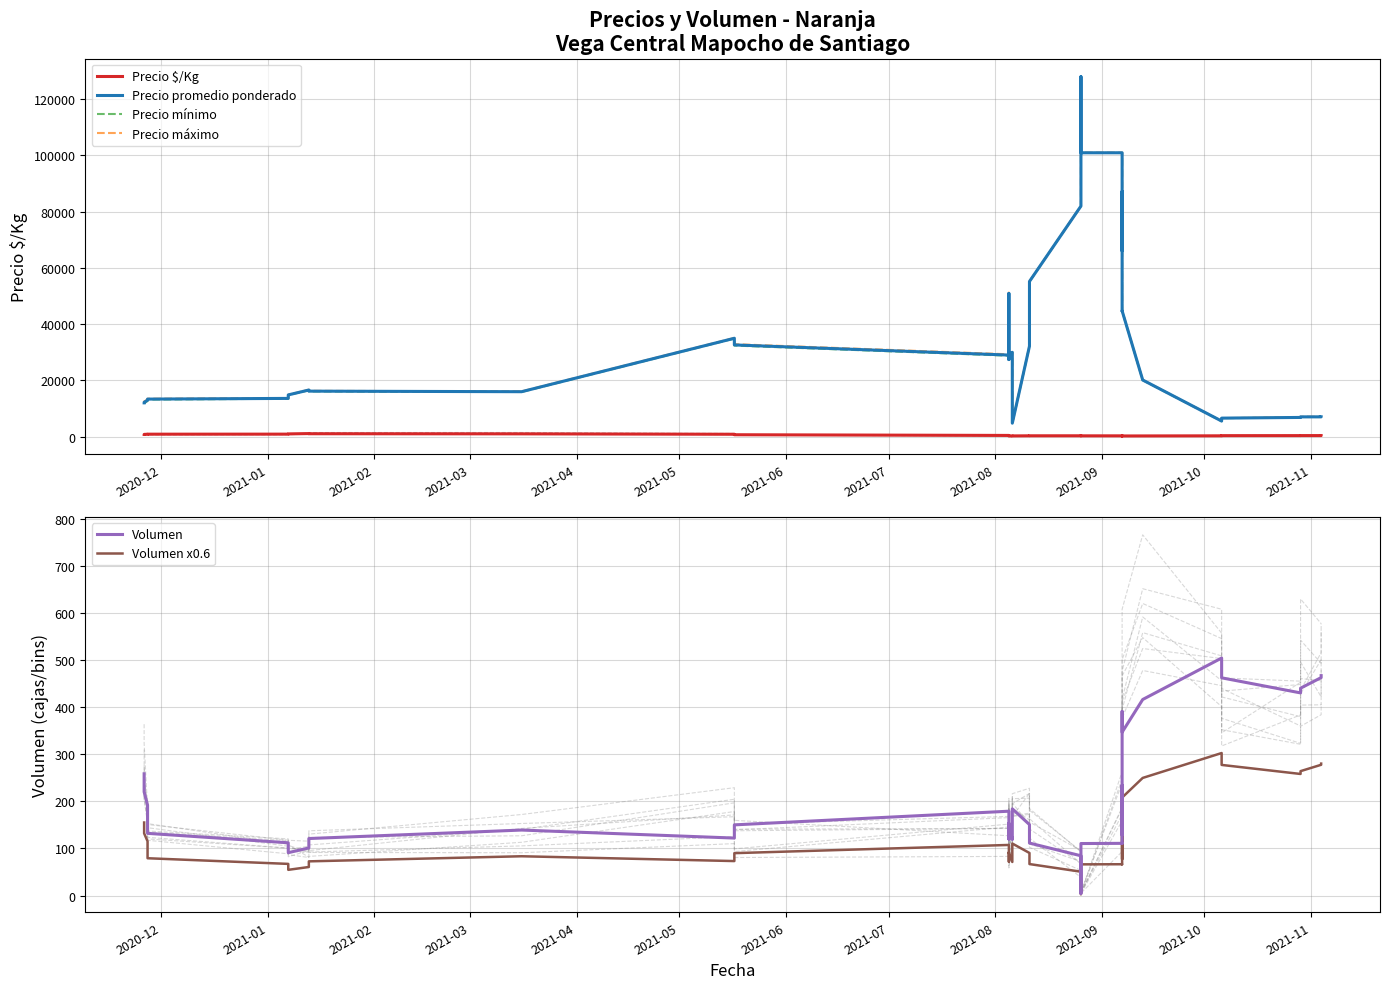

The Volumen x0.6 series shows 157.5 at 34. True or false?

False